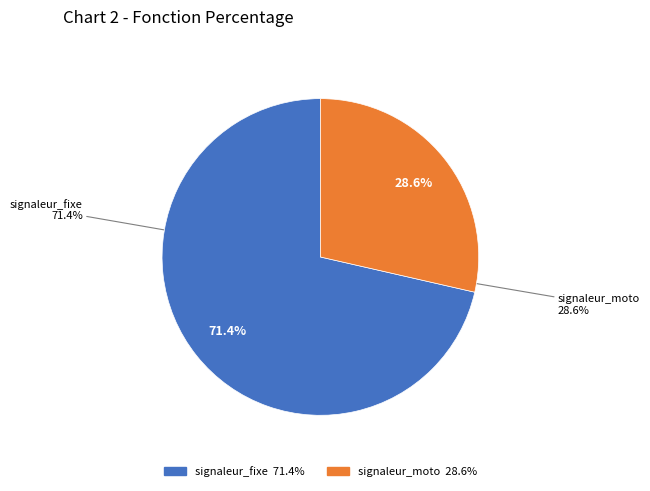

To the nearest percent, what is the difference between the largest and smallest slice percentages?

43%